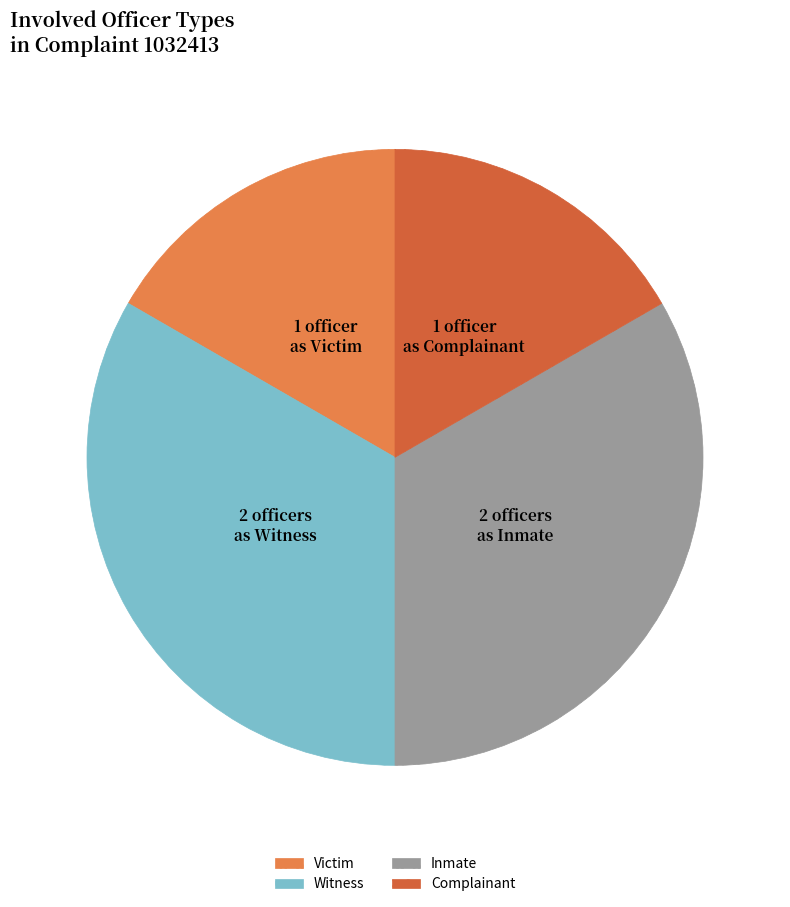

How many slices are in this pie chart?

4